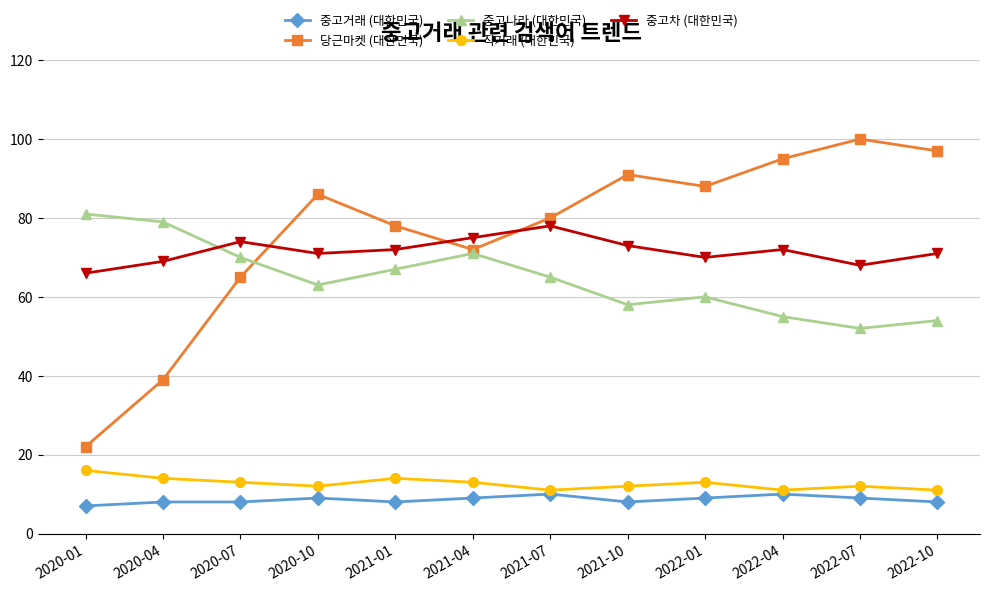

The value of 중고거래 (대한민국) at 2022-10 is 8. True or false?

True